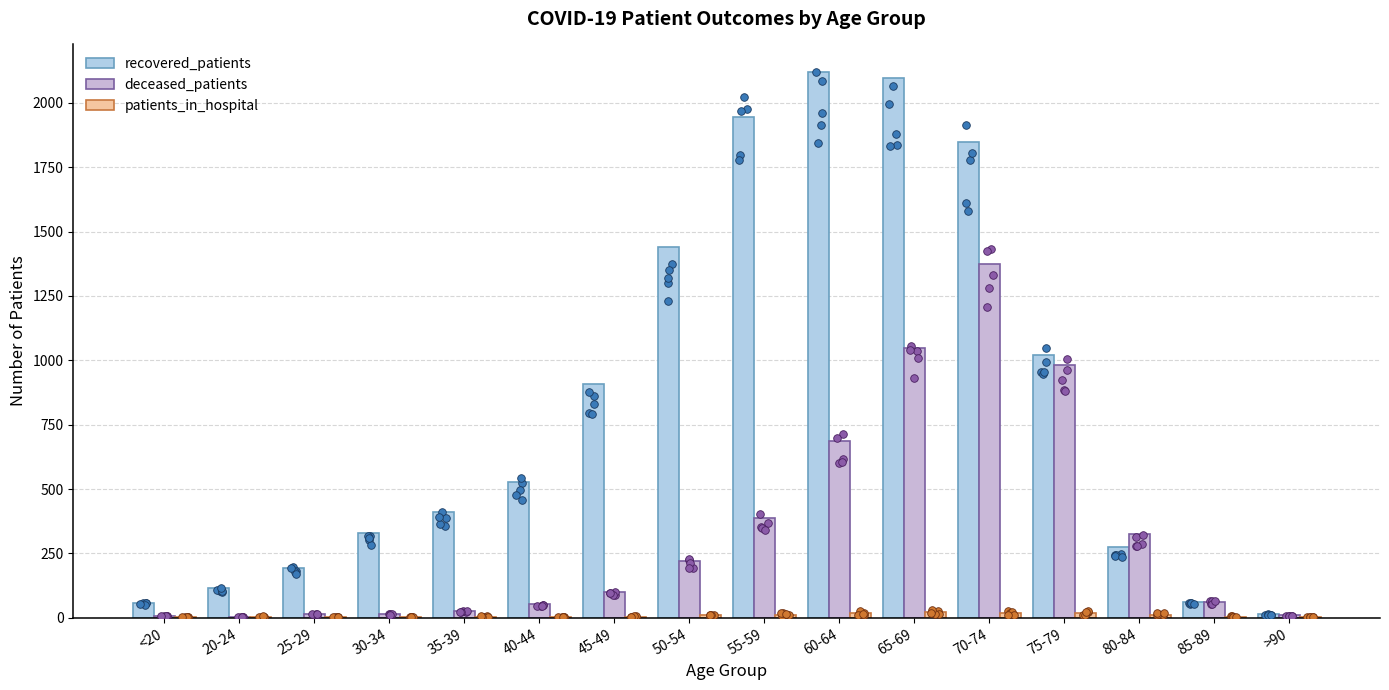

Which series has the largest total across all categories?

recovered_patients